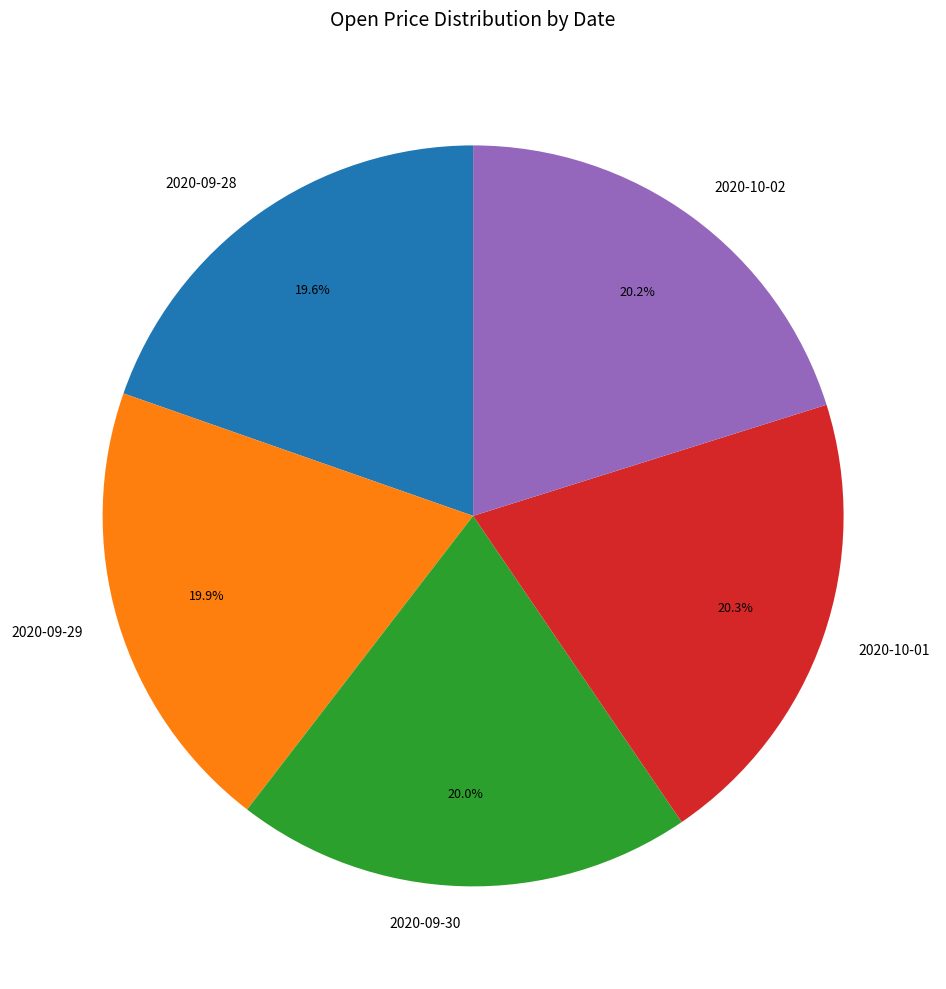

Is there a majority slice in this chart?

No